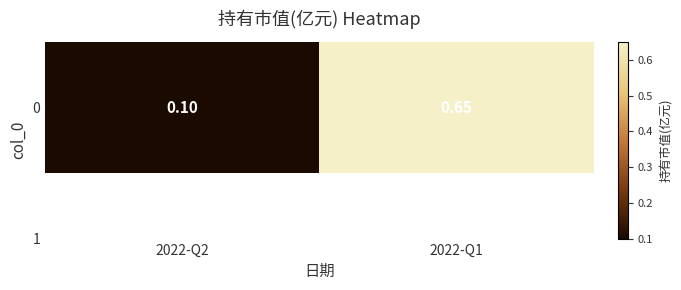

Rank the categories by value from highest to lowest.

2022-Q1, 2022-Q2